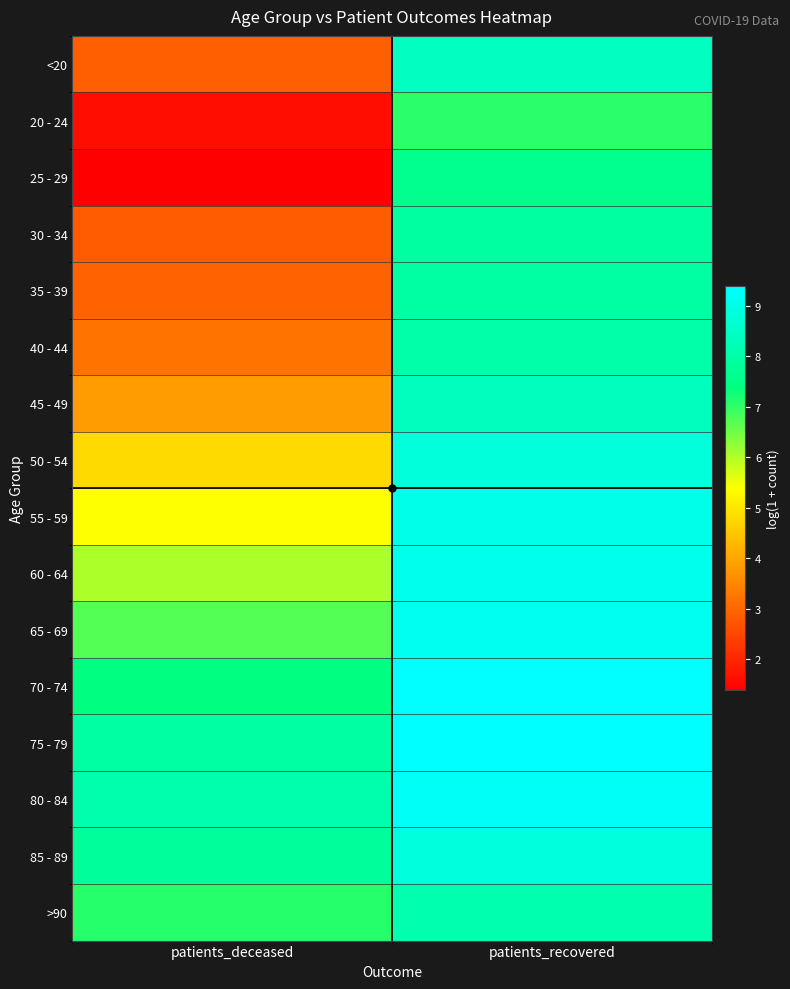

Which series has the largest total across all categories?

75 - 79